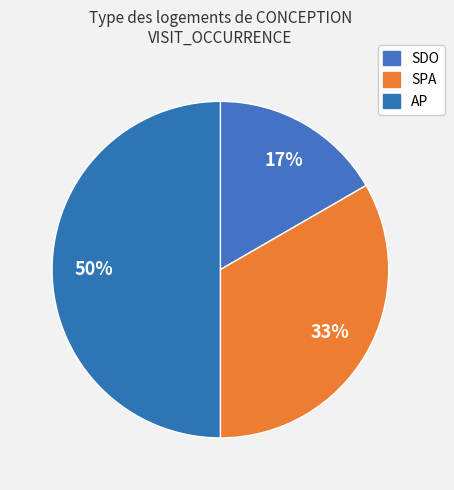

What is the change in value from SPA to AP?

+1